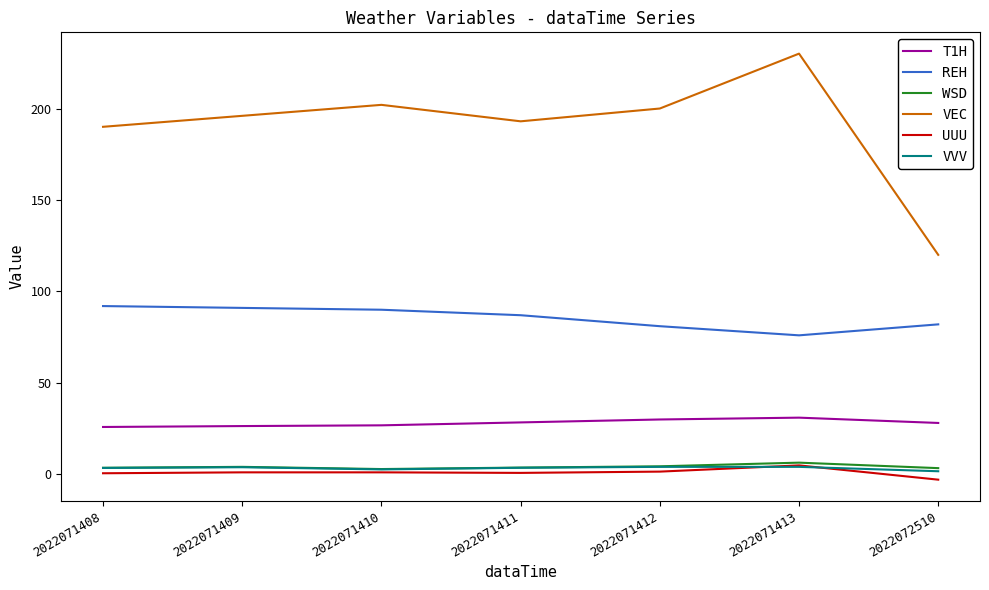

Which series has the largest total across all categories?

VEC